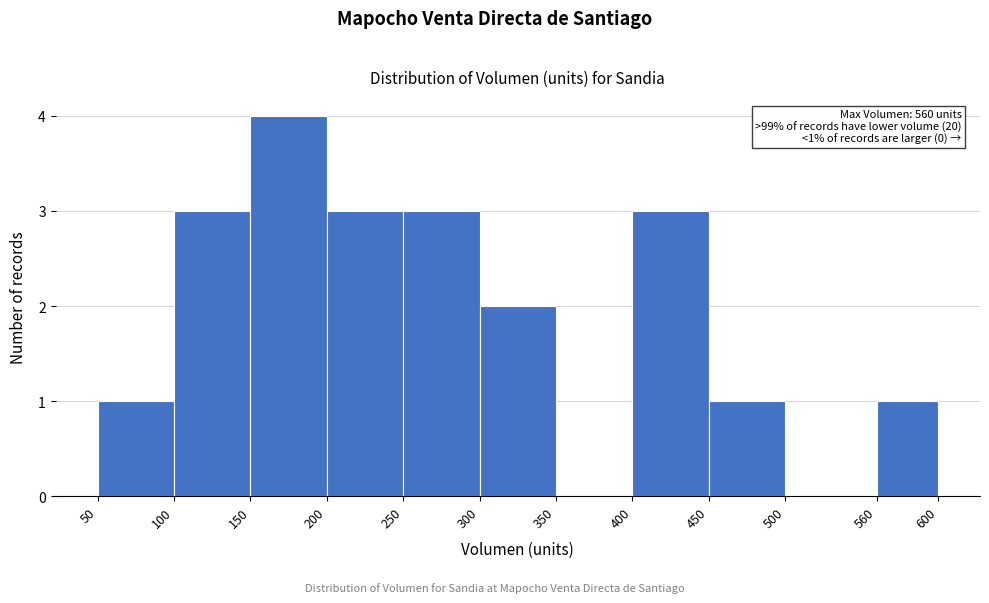

Which range on the x-axis has the tallest bar?

150 to 200